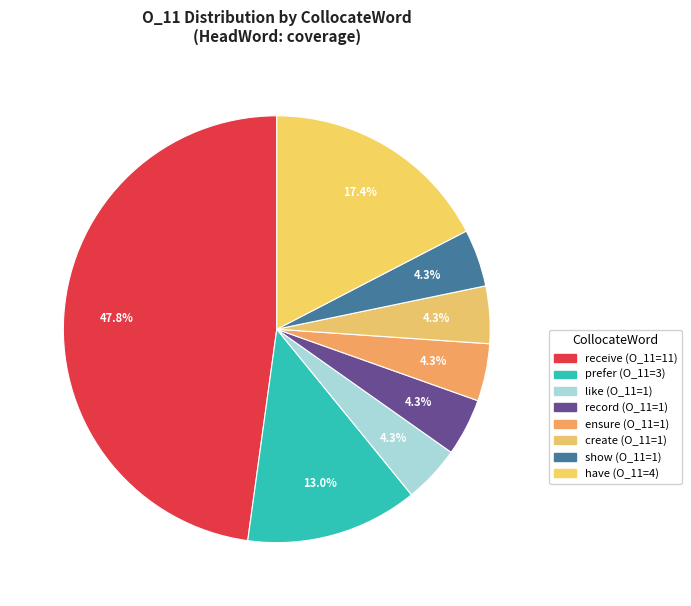

Which category has the biggest portion of the pie?

receive (R1=1521)